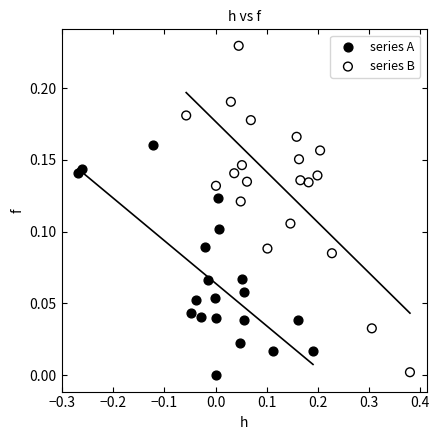

What are all the series names shown in the legend?

series A, series B